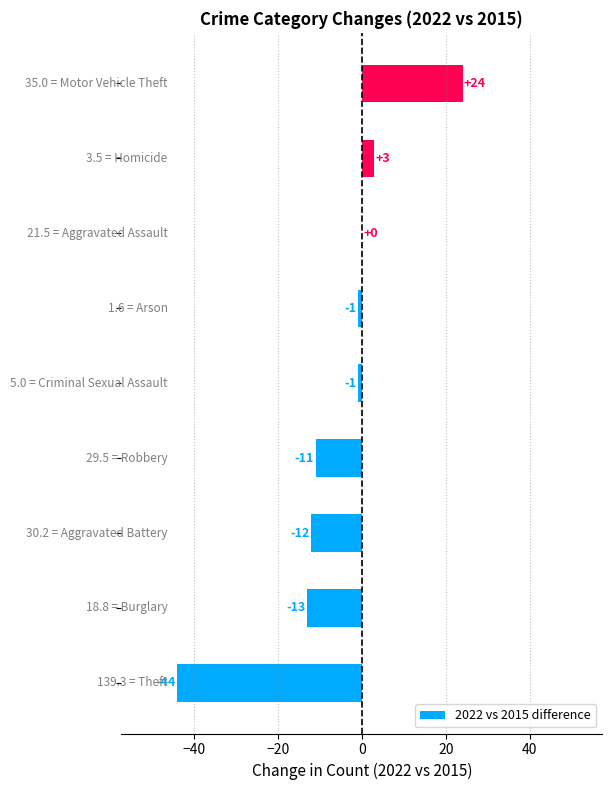

How many distinct data groups are displayed?

1